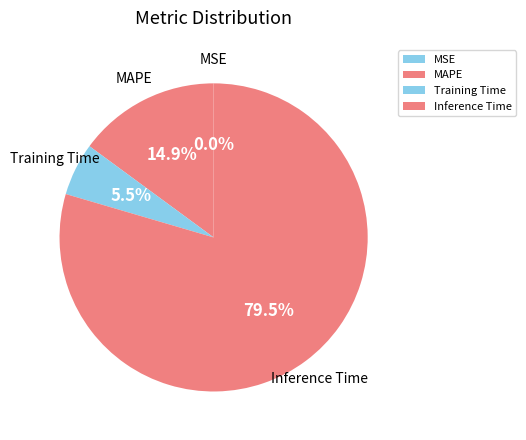

What is the total percentage of Inference Time and MAPE?

94.5%